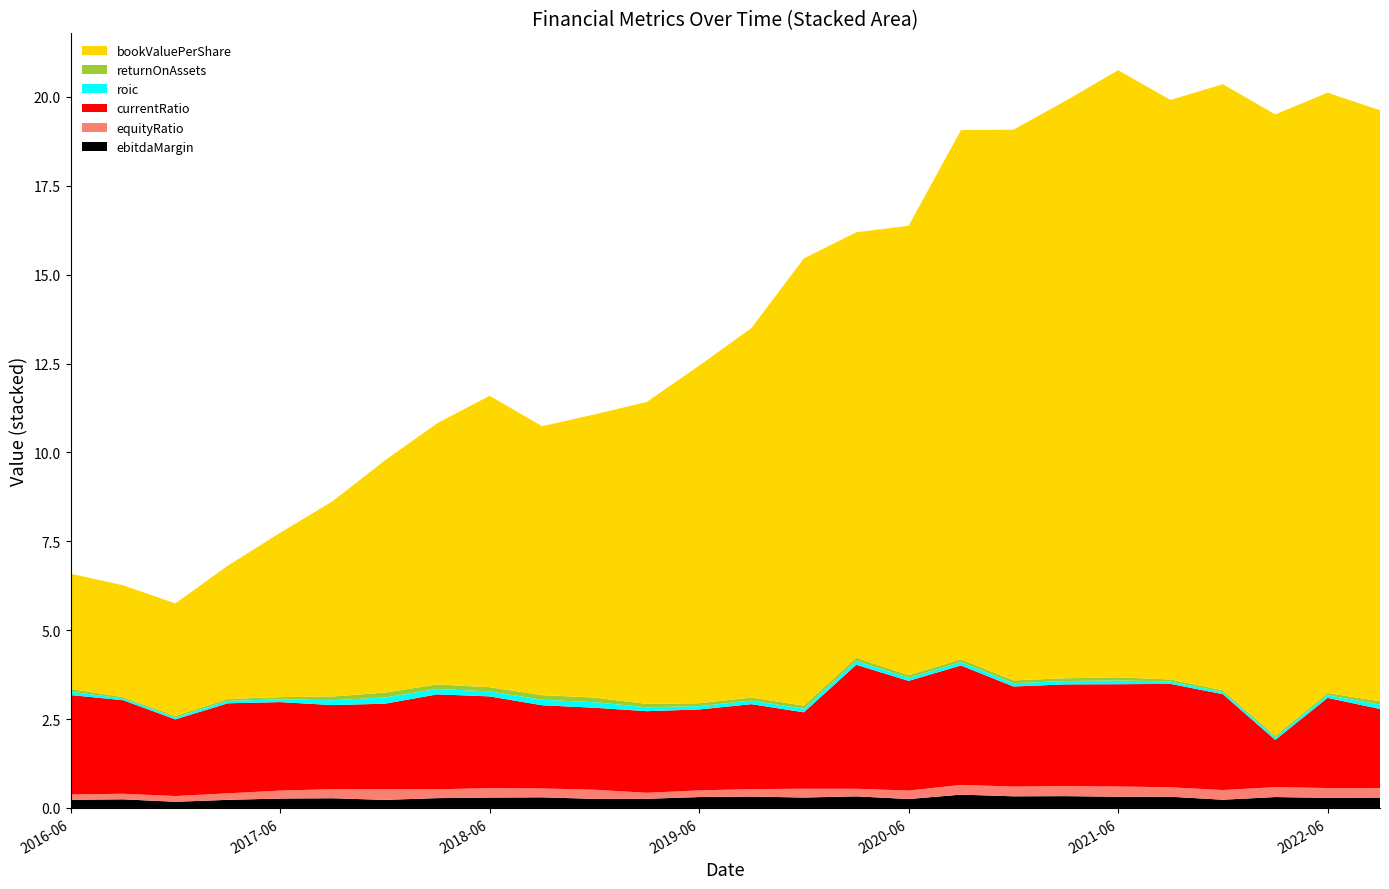

Reading left to right, extract all data points from this chart.

ebitdaMargin: 0.2	0.2	0.2	0.2	0.3	0.3	0.2	0.3	0.3	0.3	0.3	0.3	0.3	0.3	0.3	0.3	0.3	0.4	0.3	0.3	0.3	0.3	0.2	0.3	0.3	0.3
equityRatio: 0.2	0.2	0.2	0.2	0.2	0.3	0.3	0.2	0.3	0.2	0.3	0.2	0.2	0.2	0.2	0.2	0.2	0.3	0.3	0.3	0.3	0.3	0.3	0.3	0.3	0.3
currentRatio: 2.8	2.6	2.2	2.5	2.5	2.4	2.4	2.7	2.6	2.3	2.3	2.3	2.3	2.4	2.1	3.5	3.1	3.4	2.8	2.9	2.9	2.9	2.7	1.3	2.5	2.2
roic: 0.1	0.0	0.1	0.1	0.1	0.1	0.2	0.2	0.1	0.2	0.2	0.1	0.1	0.1	0.1	0.1	0.1	0.1	0.1	0.1	0.1	0.1	0.1	0.1	0.1	0.1
returnOnAssets: 0.1	0.0	0.0	0.1	0.1	0.1	0.1	0.1	0.1	0.1	0.1	0.1	0.1	0.1	0.1	0.1	0.1	0.1	0.1	0.1	0.1	0.1	0.0	0.1	0.1	0.1
bookValuePerShare: 3.2	3.1	3.2	3.7	4.6	5.5	6.5	7.3	8.2	7.6	8.0	8.5	9.5	10.4	12.6	12.0	12.6	14.9	15.5	16.2	17.1	16.3	17.0	17.5	16.9	16.6